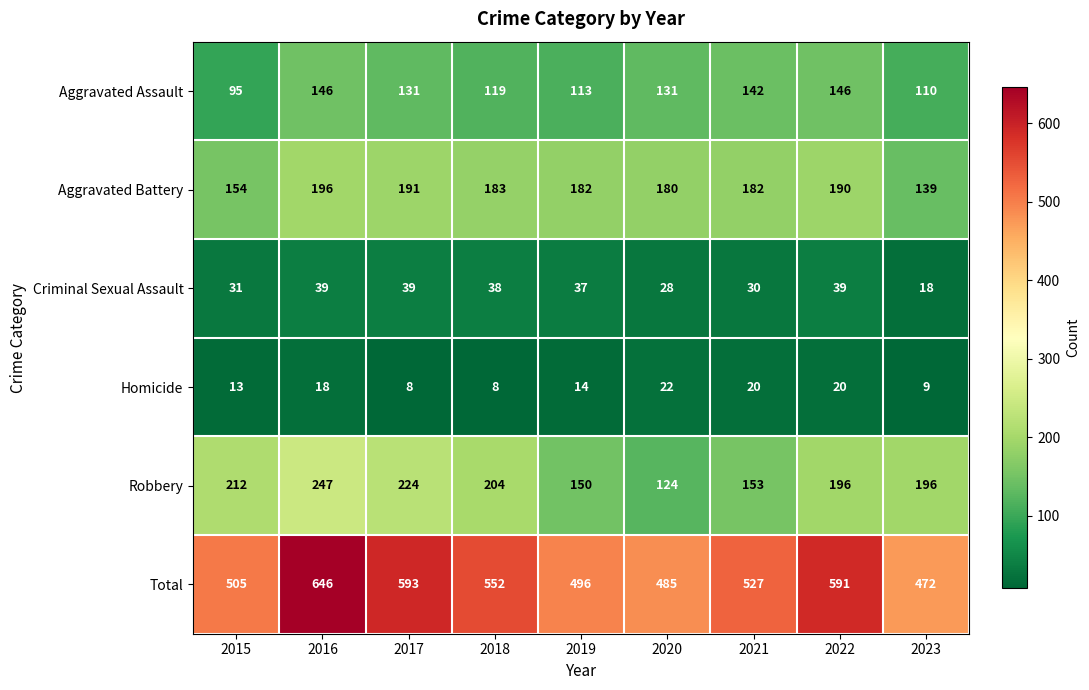

What is the sum of all Homicide values?

132